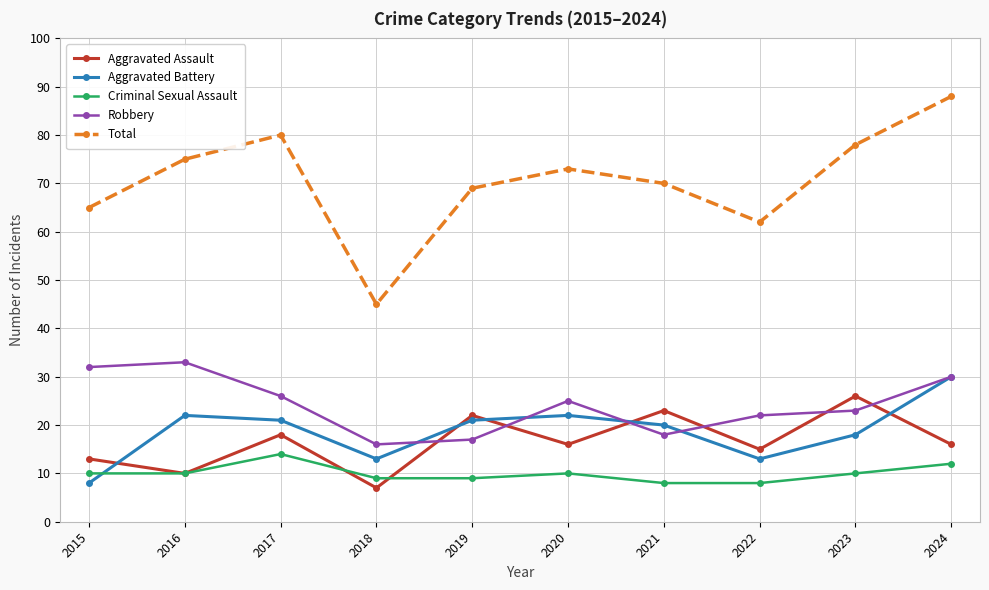

What is the difference between the second highest and second lowest values in the Criminal Sexual Assault series?

4